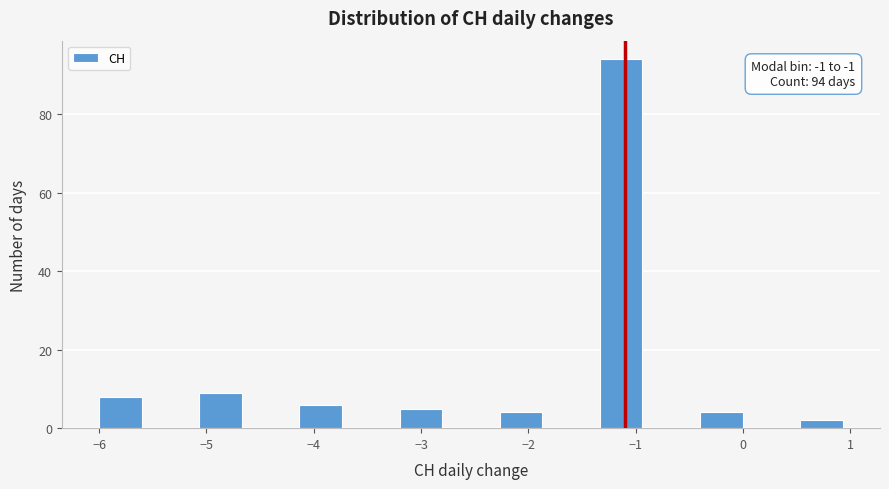

Which range on the x-axis has the tallest bar?

-1.3 to -0.9